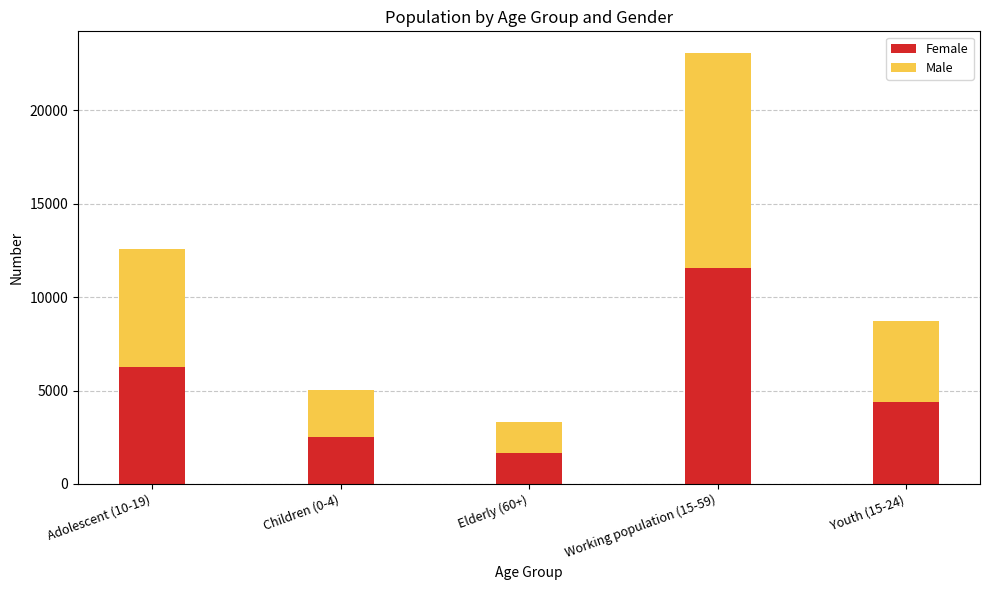

Which category has the lowest value in the Female series?

Elderly (60+)